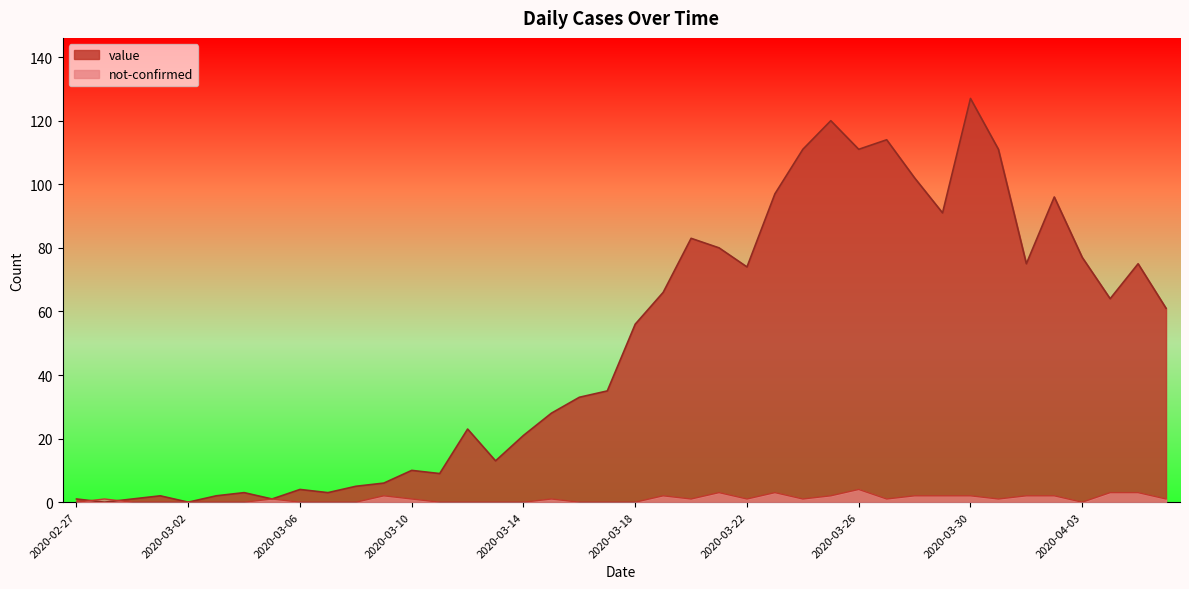

Rank the series at 2020-03-09 from highest to lowest value.

value, not-confirmed